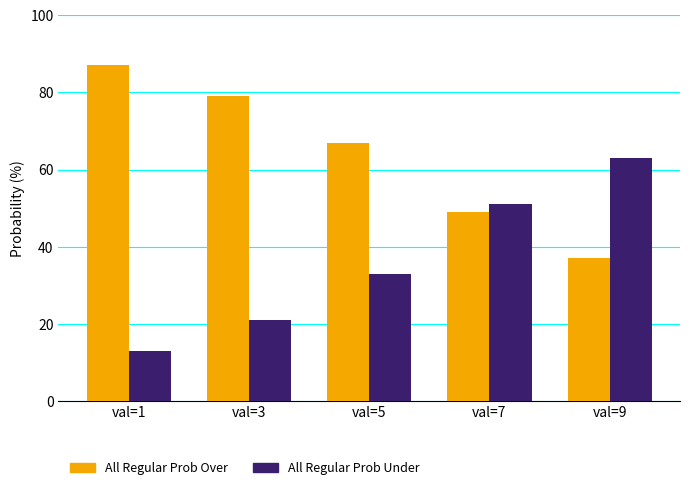

What is the spread (max minus min) of values at val=7?

2